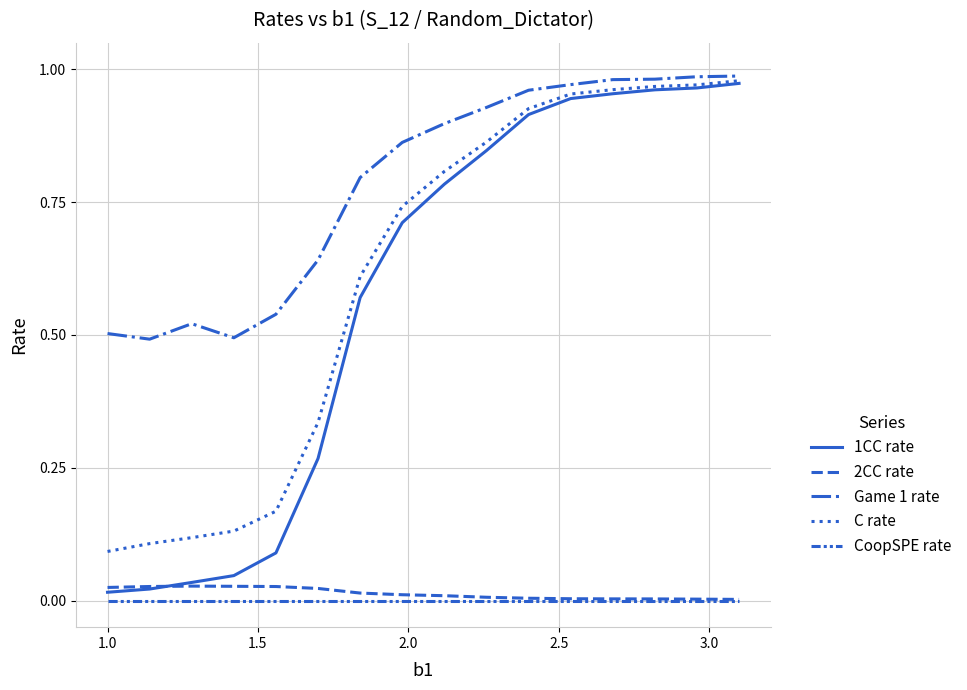

Does the chart have visible grid lines?

Yes